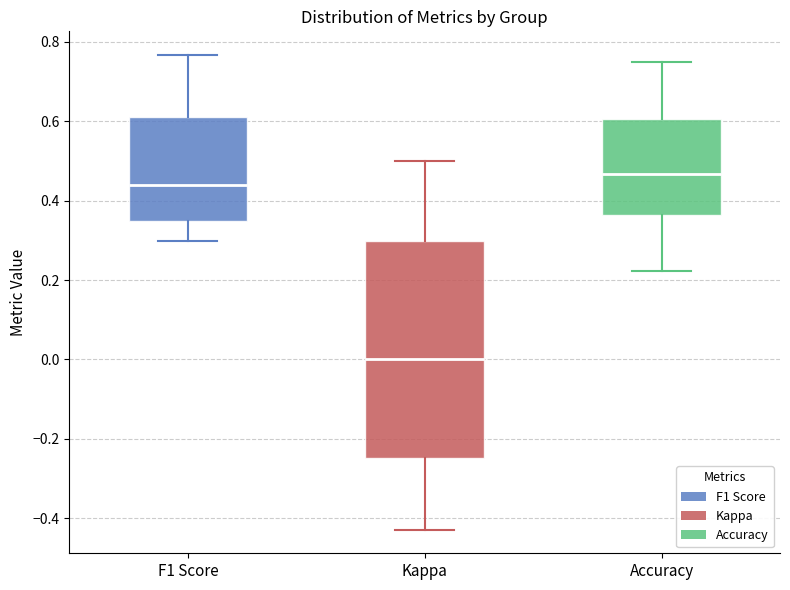

Where does the median line of the box for F1 Score sit on the y-axis? The values are not printed on the chart, so give them approximately, as read against the axis.

0.44